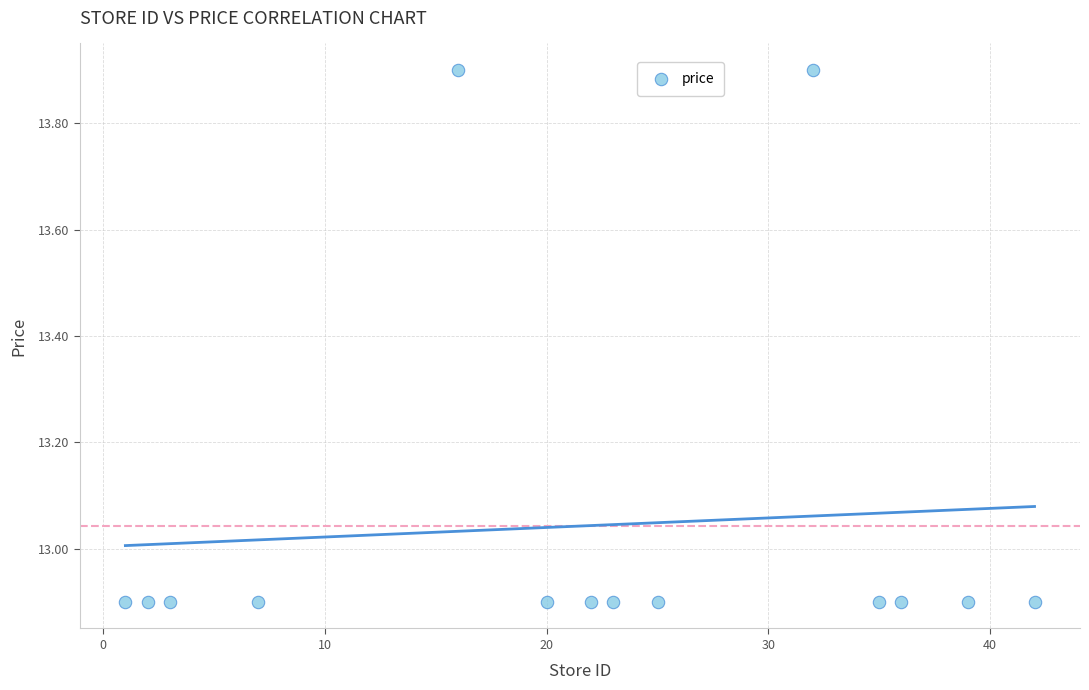

What is the range of Y values (max minus min)?

1.0